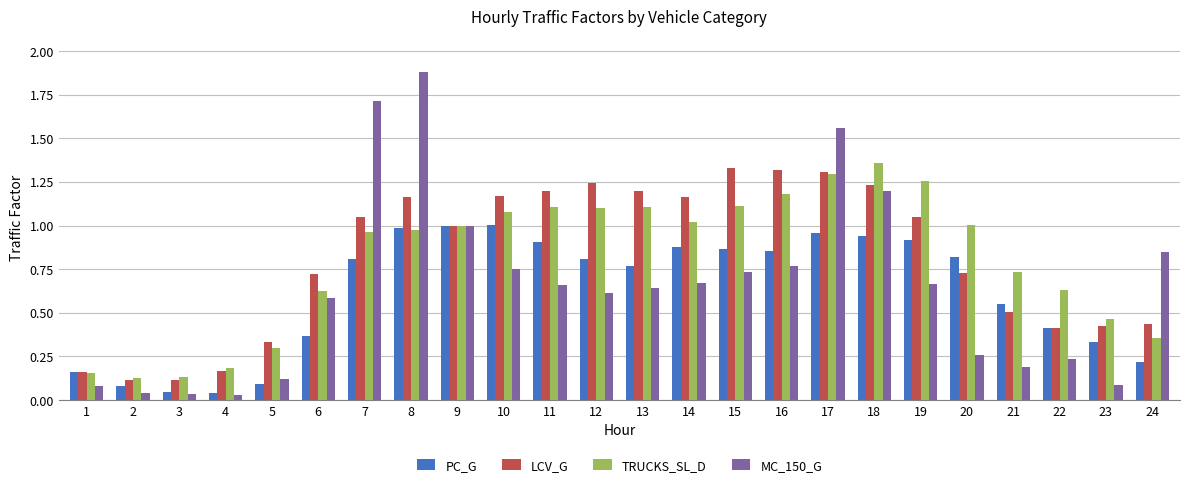

The value of PC_G at 17 is 1.7. True or false?

False